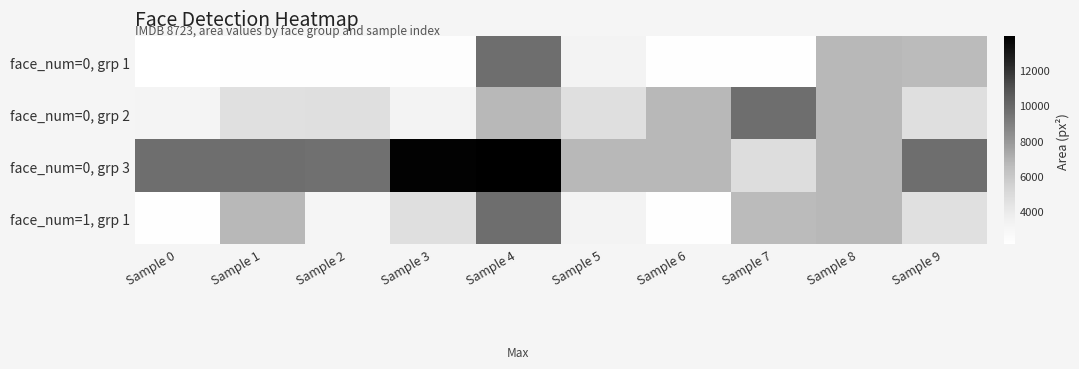

What is the minimum value shown in the chart?

2136